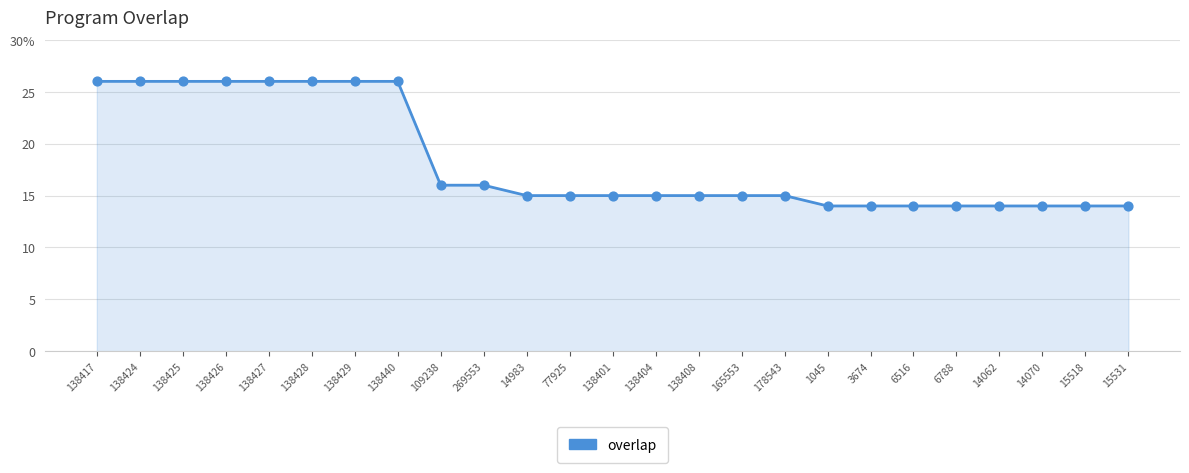

Which has a higher value, 14070 or 15518?

14070